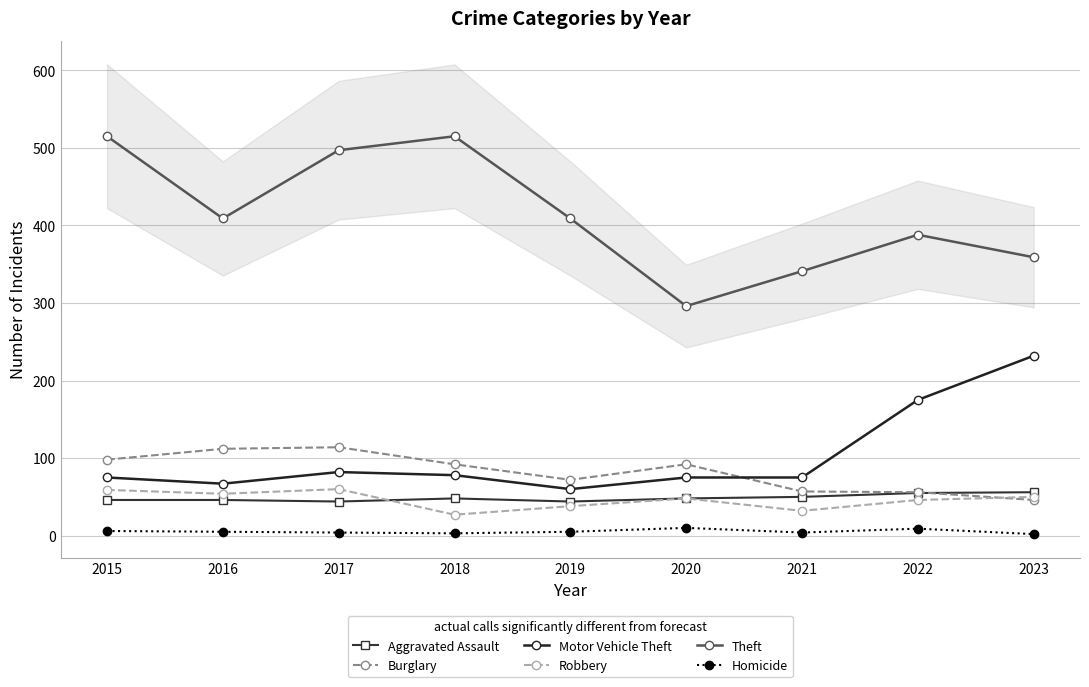

What is the difference between the maximum and second lowest values in the Homicide series?

7